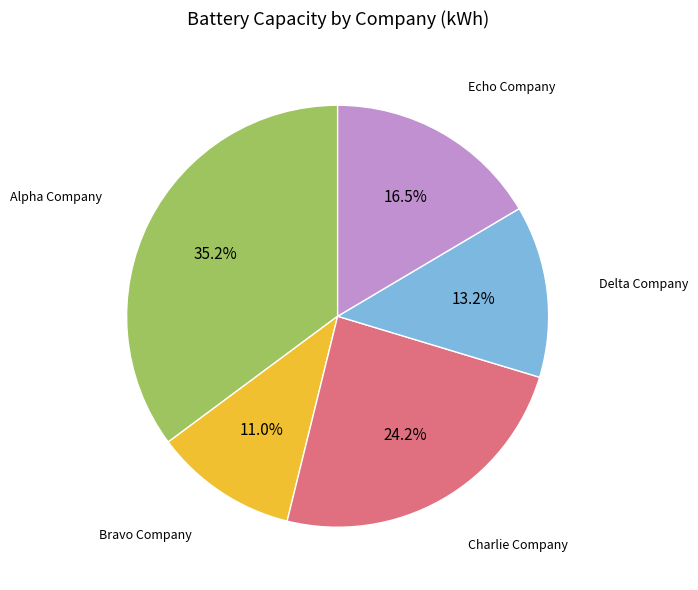

Does any single category account for the majority?

No